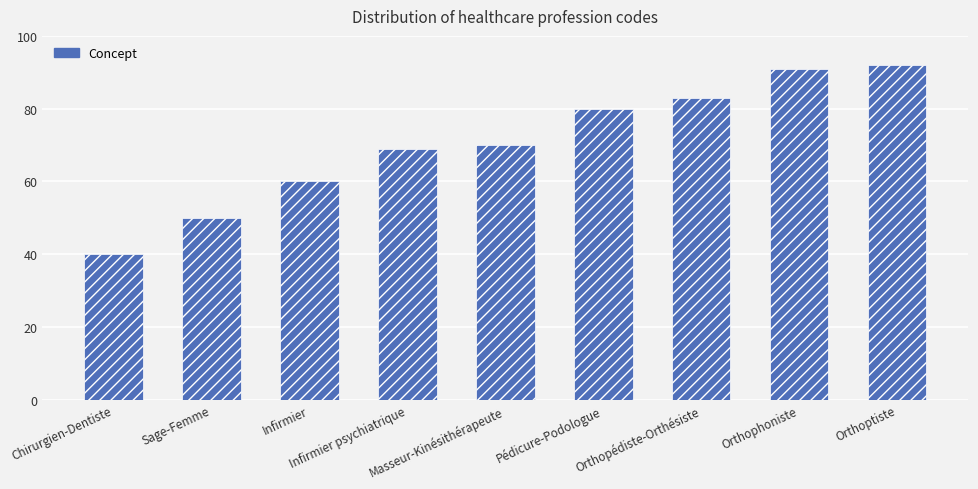

List the labels in order of value, largest first.

Orthoptiste, Orthophoniste, Orthopédiste-Orthésiste, Pédicure-Podologue, Masseur-Kinésithérapeute, Infirmier psychiatrique, Infirmier, Sage-Femme, Chirurgien-Dentiste